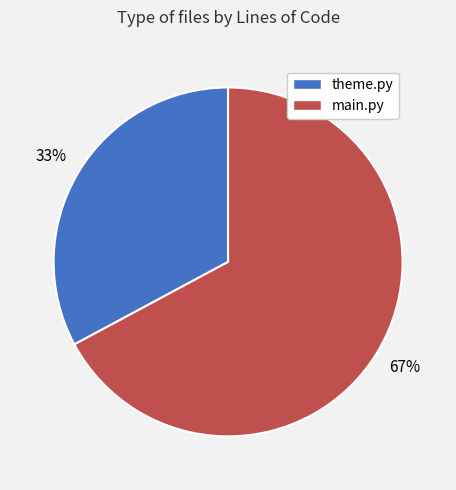

To the nearest percent, what is the difference between the largest and smallest slice percentages?

34%